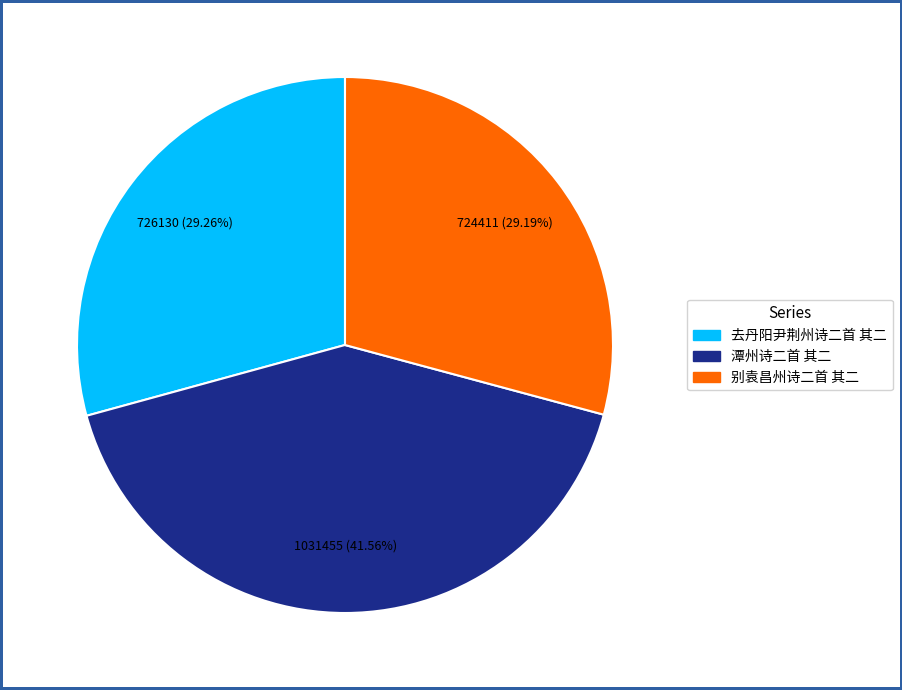

Does any single category account for the majority?

No